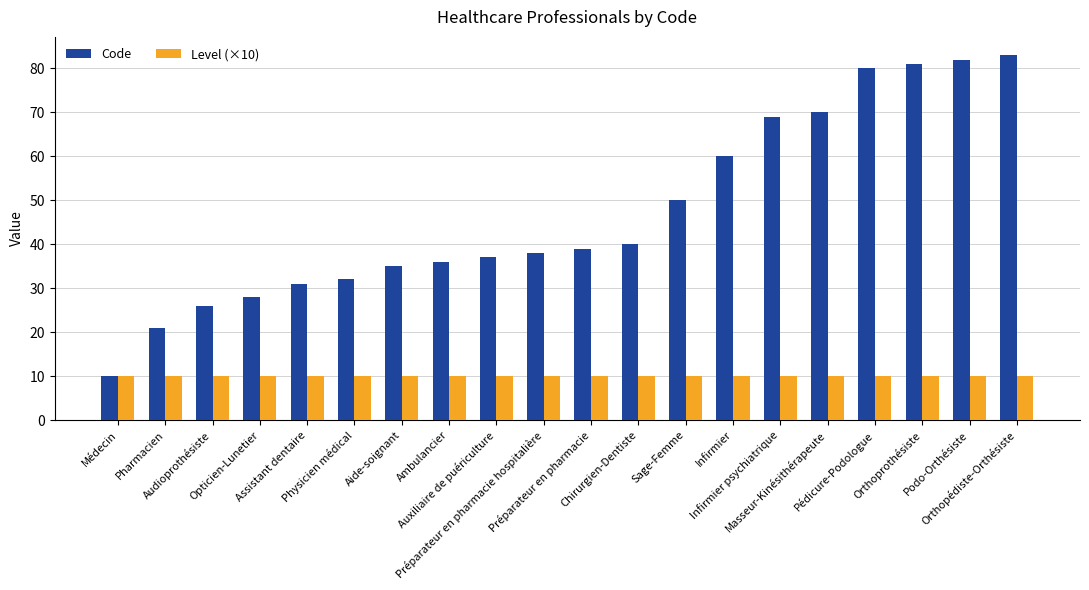

Reading left to right, transcribe all the data shown in this chart.

Code: Médecin=10	Pharmacien=21	Audioprothésiste=26	Opticien-Lunetier=28	Assistant dentaire=31	Physicien médical=32	Aide-soignant=35	Ambulancier=36	Auxiliaire de puériculture=37	Préparateur en pharmacie hospitalière=38	Préparateur en pharmacie=39	Chirurgien-Dentiste=40	Sage-Femme=50	Infirmier=60	Infirmier psychiatrique=69	Masseur-Kinésithérapeute=70	Pédicure-Podologue=80	Orthoprothésiste=81	Podo-Orthésiste=82	Orthopédiste-Orthésiste=83
Level (×10): Médecin=10	Pharmacien=10	Audioprothésiste=10	Opticien-Lunetier=10	Assistant dentaire=10	Physicien médical=10	Aide-soignant=10	Ambulancier=10	Auxiliaire de puériculture=10	Préparateur en pharmacie hospitalière=10	Préparateur en pharmacie=10	Chirurgien-Dentiste=10	Sage-Femme=10	Infirmier=10	Infirmier psychiatrique=10	Masseur-Kinésithérapeute=10	Pédicure-Podologue=10	Orthoprothésiste=10	Podo-Orthésiste=10	Orthopédiste-Orthésiste=10